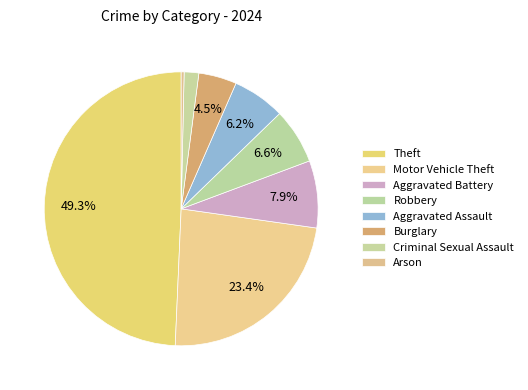

To the nearest percent, what is the average slice percentage?

12%